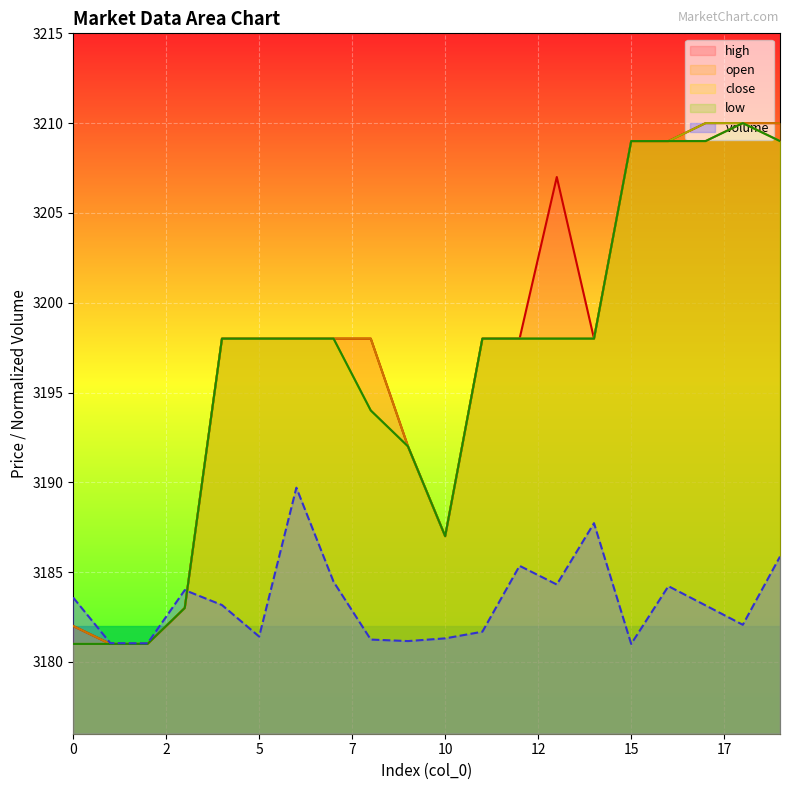

Reading left to right, extract all data points from this chart.

volume: 3183.6	3181.0	3181.0	3184.0	3183.2	3181.4	3189.7	3184.5	3181.2	3181.2	3181.3	3181.7	3185.3	3184.3	3187.7	3181.0	3184.2	3183.1	3182.1	3185.9
high: 3182.0	3181.0	3181.0	3183.0	3198.0	3198.0	3198.0	3198.0	3198.0	3192.0	3187.0	3198.0	3198.0	3207.0	3198.0	3209.0	3209.0	3210.0	3210.0	3210.0
open: 3182.0	3181.0	3181.0	3183.0	3198.0	3198.0	3198.0	3198.0	3198.0	3192.0	3187.0	3198.0	3198.0	3198.0	3198.0	3209.0	3209.0	3209.0	3210.0	3210.0
close: 3181.0	3181.0	3181.0	3183.0	3198.0	3198.0	3198.0	3198.0	3194.0	3192.0	3187.0	3198.0	3198.0	3198.0	3198.0	3209.0	3209.0	3210.0	3210.0	3209.0
low: 3181.0	3181.0	3181.0	3183.0	3198.0	3198.0	3198.0	3198.0	3194.0	3192.0	3187.0	3198.0	3198.0	3198.0	3198.0	3209.0	3209.0	3209.0	3210.0	3209.0